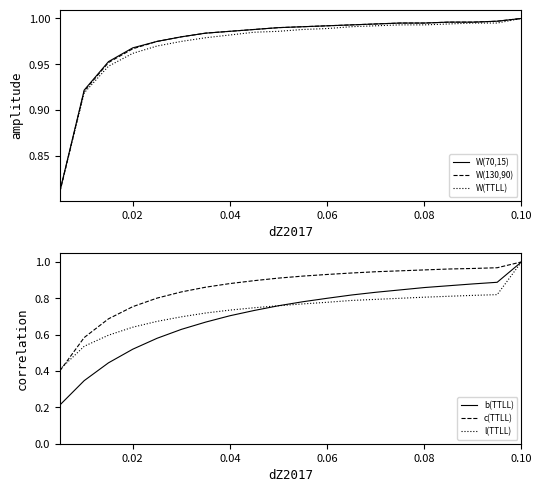

What are all the series names shown in the legend?

W(70,15), W(130,90), W(TTLL), b(TTLL), c(TTLL), l(TTLL)